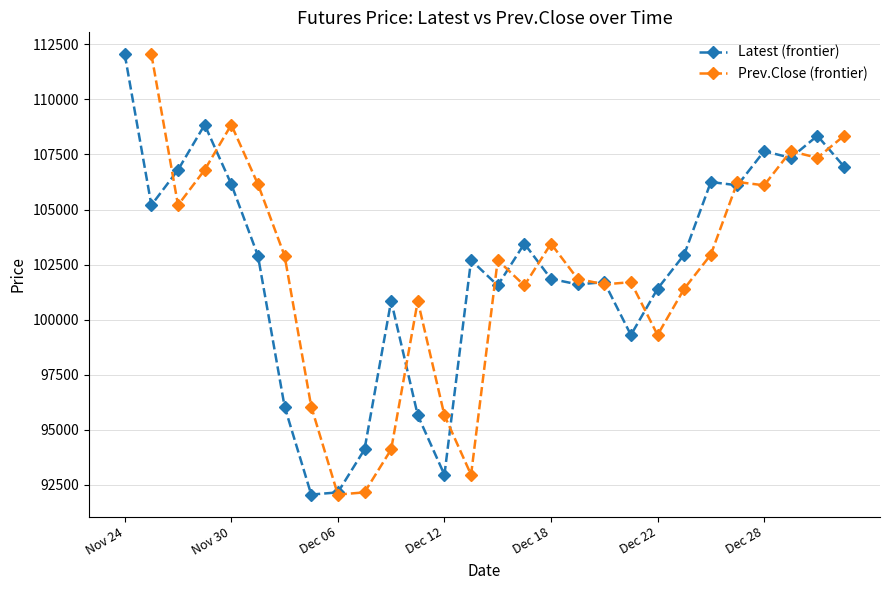

Is it true that Latest (frontier) equals 112050.0 at Nov 24?

True